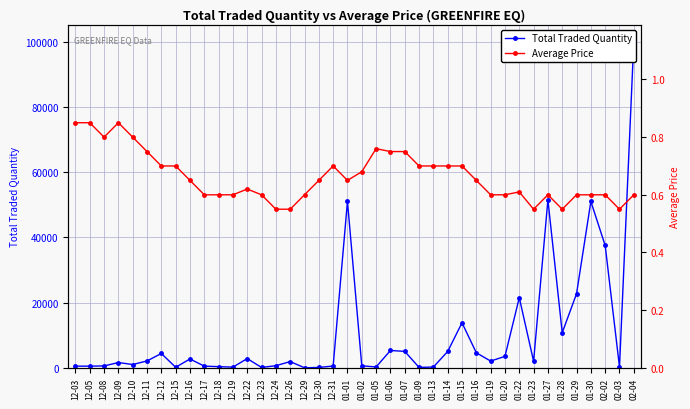

Reading left to right, what are all the values shown in this chart?

Total Traded Quantity: 12-03=500.0	12-05=500.0	12-08=560.0	12-09=1611.0	12-10=1000.0	12-11=2100.0	12-12=4380.0	12-15=150.0	12-16=2700.0	12-17=500.0	12-18=349.0	12-19=200.0	12-22=2816.0	12-23=100.0	12-24=643.0	12-26=1900.0	12-29=1.0	12-30=102.0	12-31=533.0	01-01=51051.0	01-02=603.0	01-05=250.0	01-06=5300.0	01-07=5035.0	01-09=115.0	01-13=220.0	01-14=5000.0	01-15=13800.0	01-16=4601.0	01-19=2056.0	01-20=3500.0	01-22=21500.0	01-23=2000.0	01-27=51500.0	01-28=10761.0	01-29=22700.0	01-30=51000.0	02-02=37500.0	02-03=240.0	02-04=100200.0
Average Price: 12-03=0.8	12-05=0.8	12-08=0.8	12-09=0.8	12-10=0.8	12-11=0.8	12-12=0.7	12-15=0.7	12-16=0.7	12-17=0.6	12-18=0.6	12-19=0.6	12-22=0.6	12-23=0.6	12-24=0.6	12-26=0.6	12-29=0.6	12-30=0.7	12-31=0.7	01-01=0.7	01-02=0.7	01-05=0.8	01-06=0.8	01-07=0.8	01-09=0.7	01-13=0.7	01-14=0.7	01-15=0.7	01-16=0.7	01-19=0.6	01-20=0.6	01-22=0.6	01-23=0.6	01-27=0.6	01-28=0.6	01-29=0.6	01-30=0.6	02-02=0.6	02-03=0.6	02-04=0.6